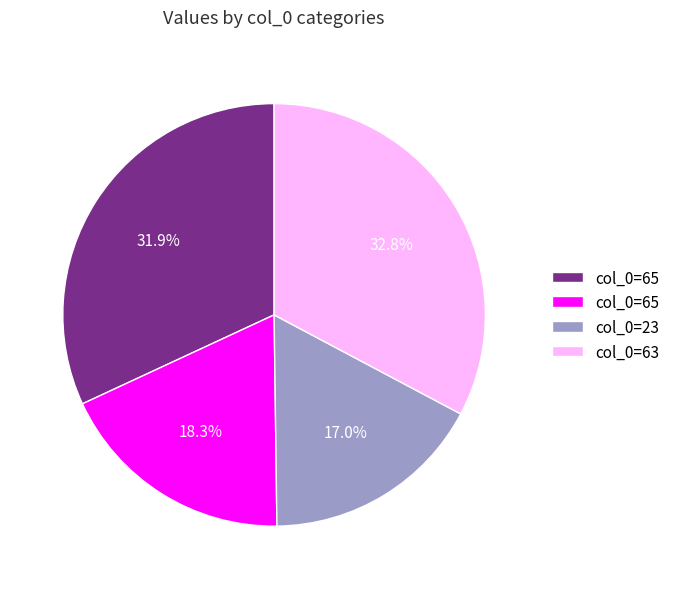

Does any single category account for the majority?

No